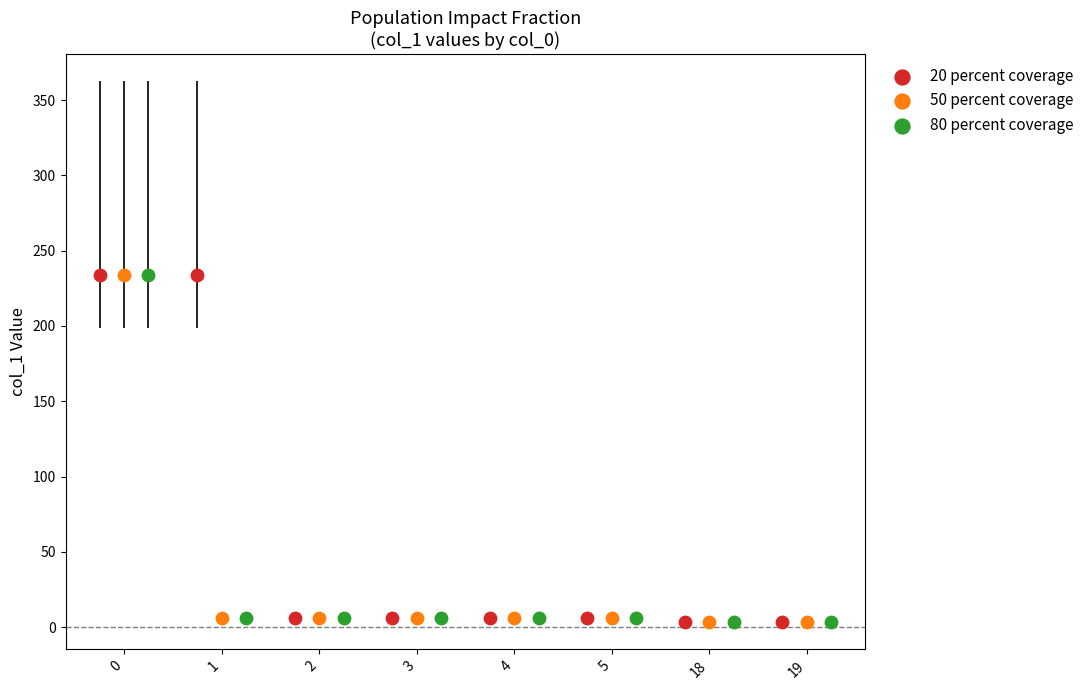

What are all the series names shown in the legend?

20 percent coverage, 50 percent coverage, 80 percent coverage